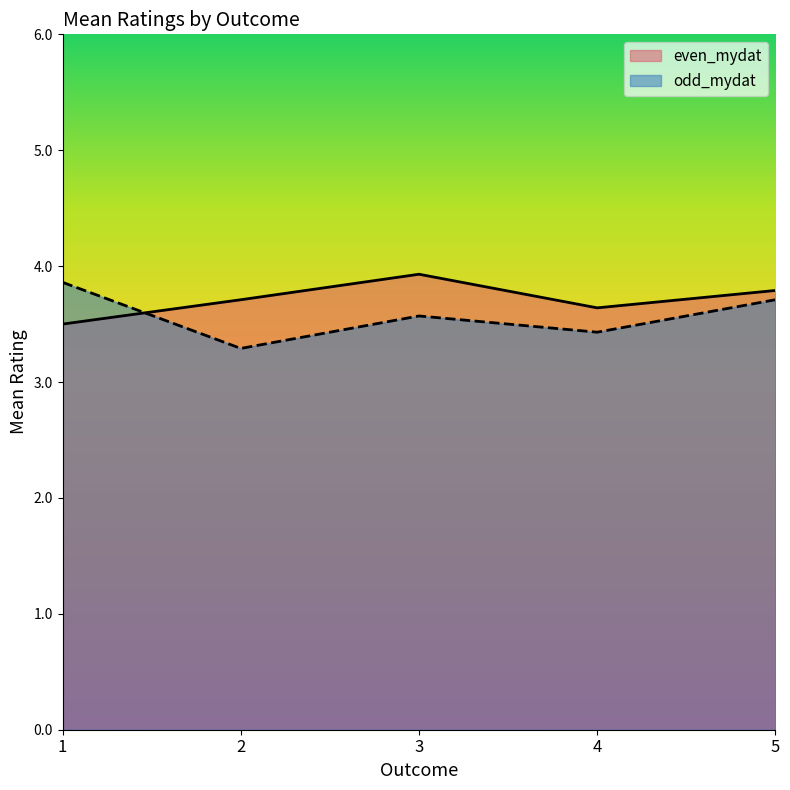

What is the value of the odd_mydat point at the 2nd from the left?

3.3